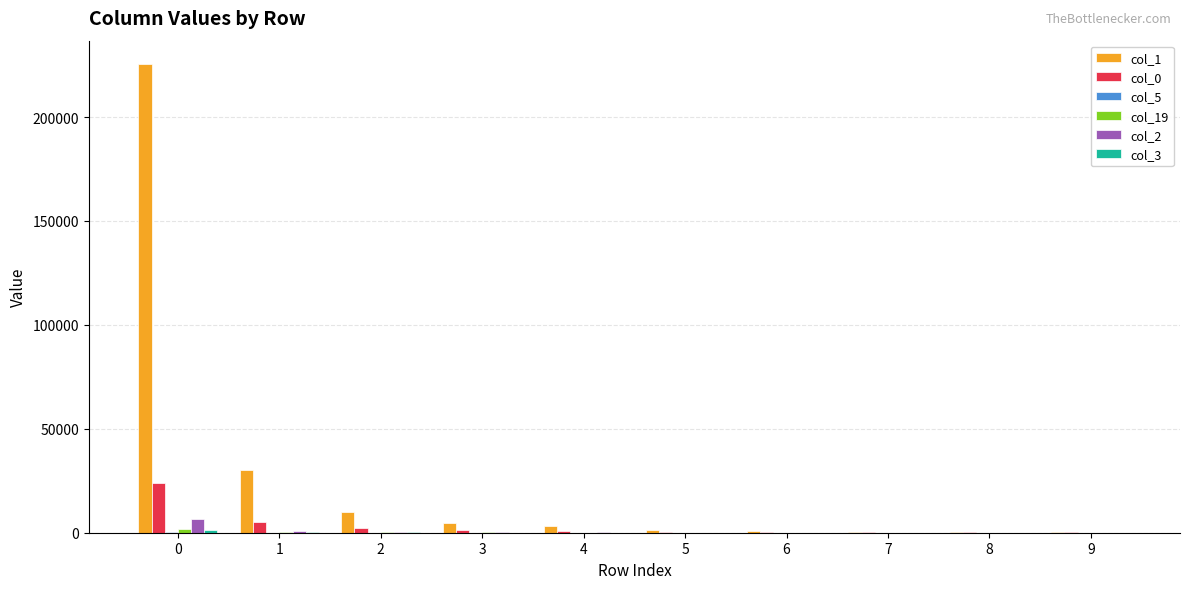

Which series has the largest total across all categories?

col_1